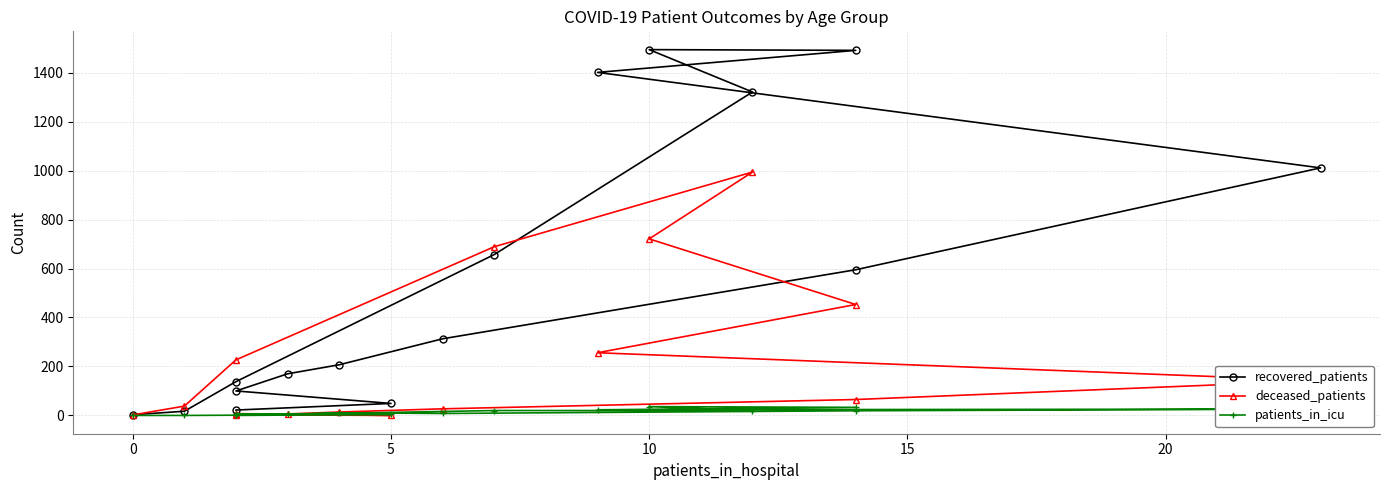

How many lines are shown in the chart?

3